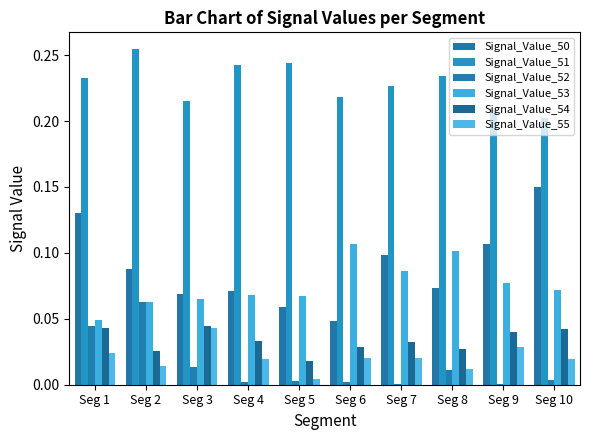

What is the sum of the Signal_Value_51 values at Seg 7 and Seg 3?

0.4